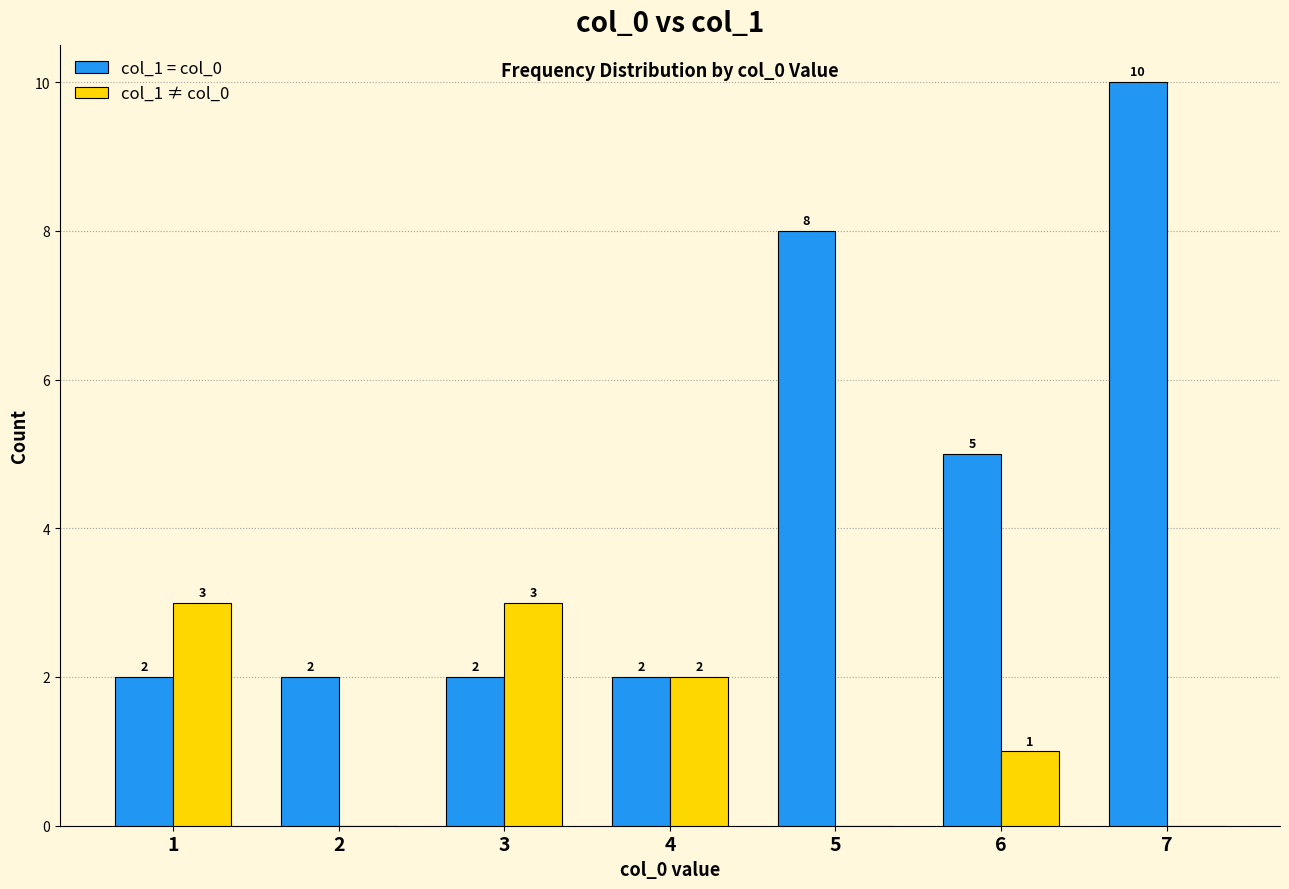

Which category has the highest value in the col_1 = col_0 series?

7